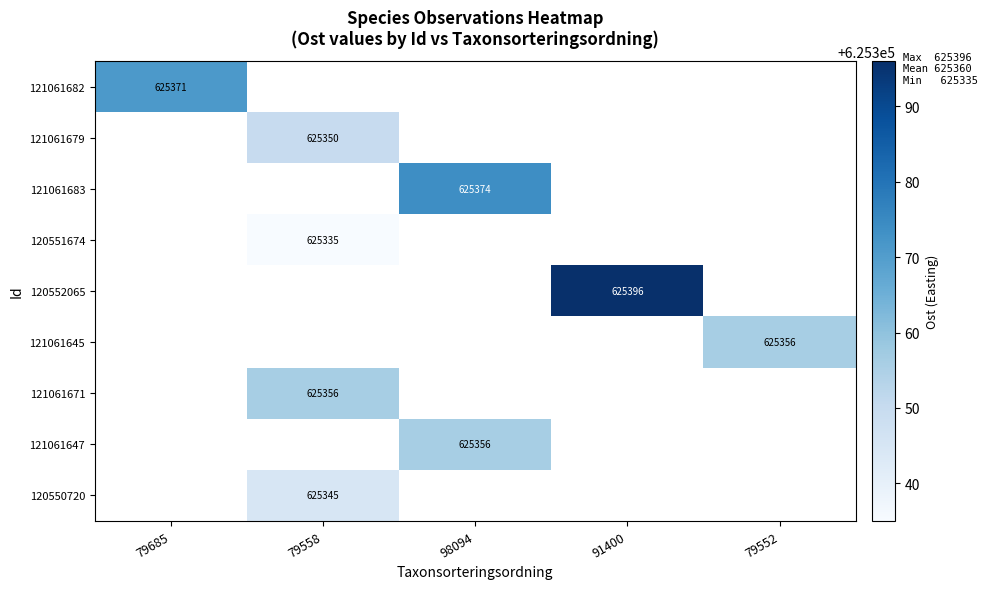

At how many categories does at least one series exceed 560368?

5